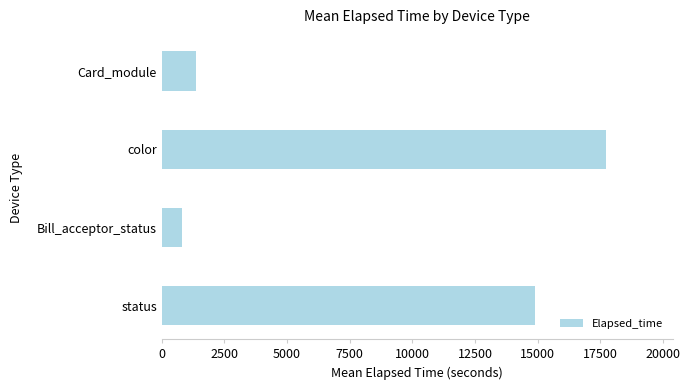

Rank the categories by value from lowest to highest.

Bill_acceptor_status, Card_module, status, color